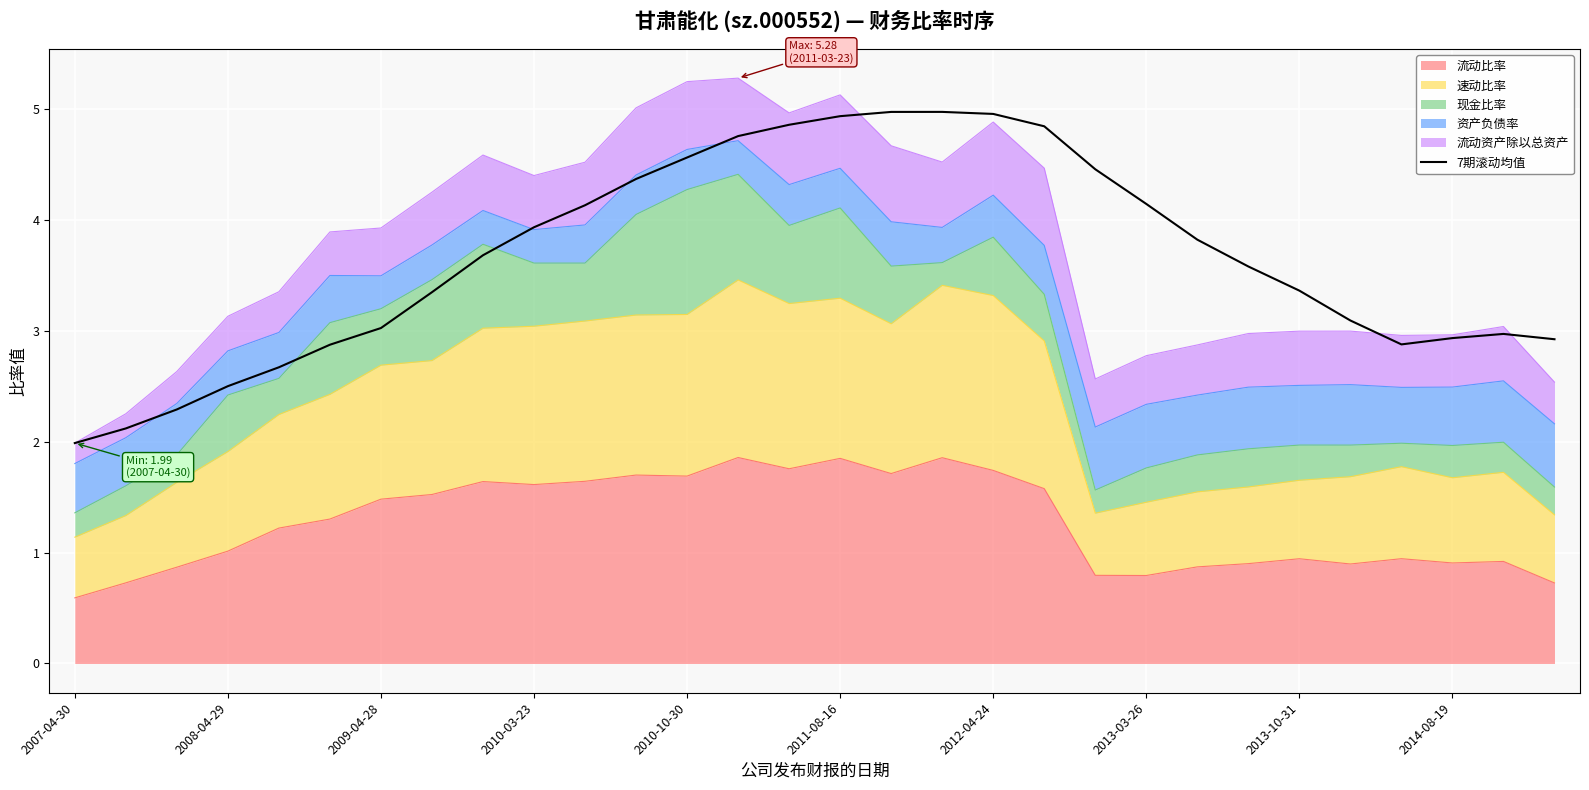

What is the maximum value shown in the chart?

5.0